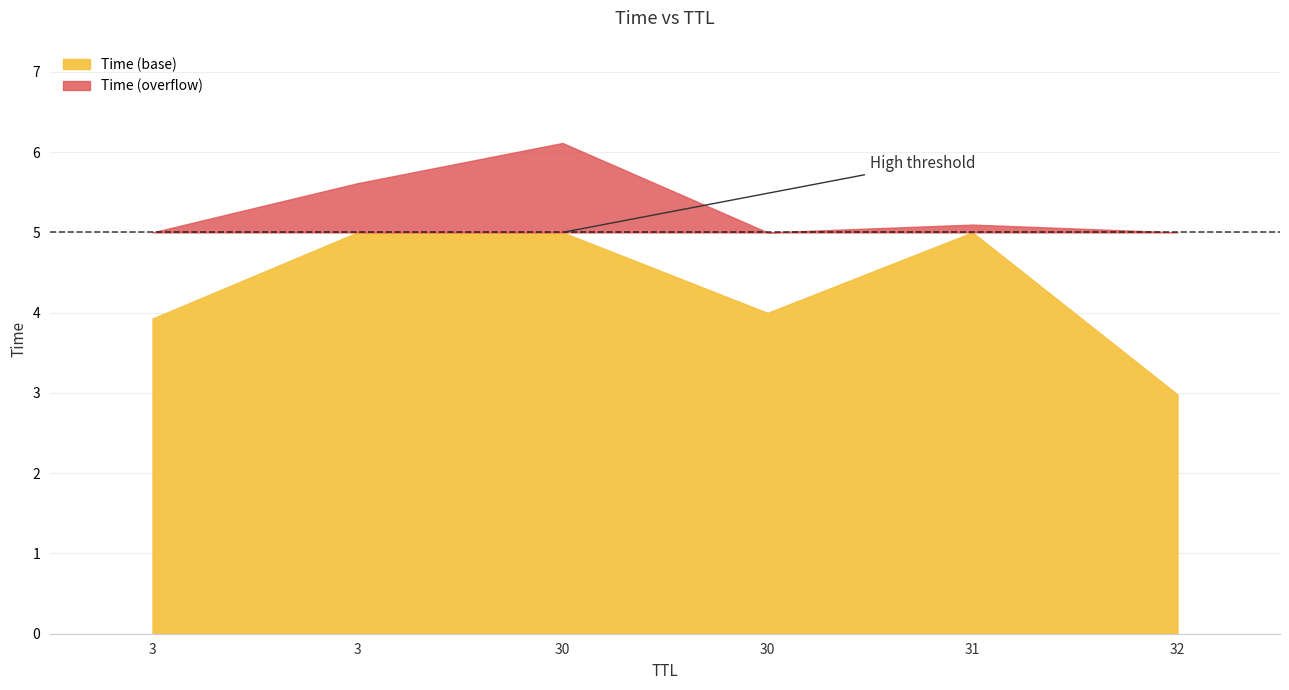

What is the change in value from 31 to 30?

+1.0